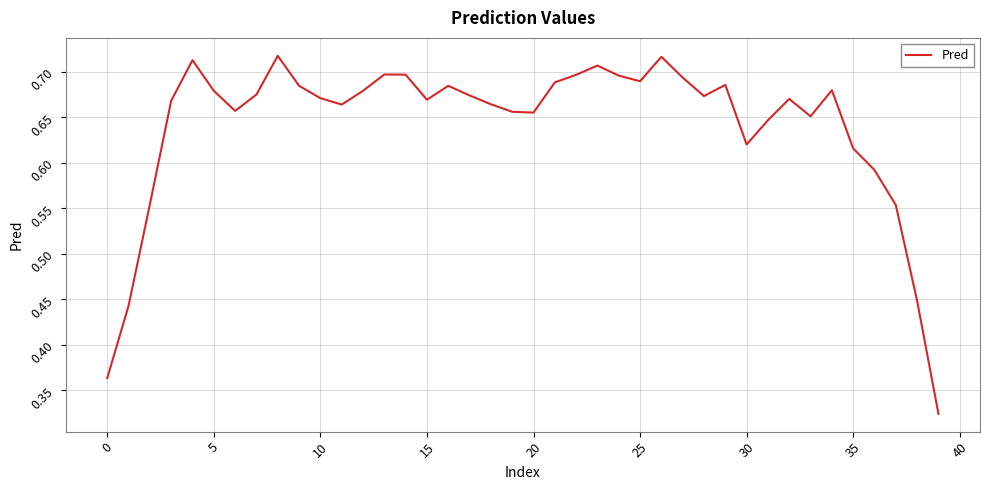

At which label is the value closest to 0?

39